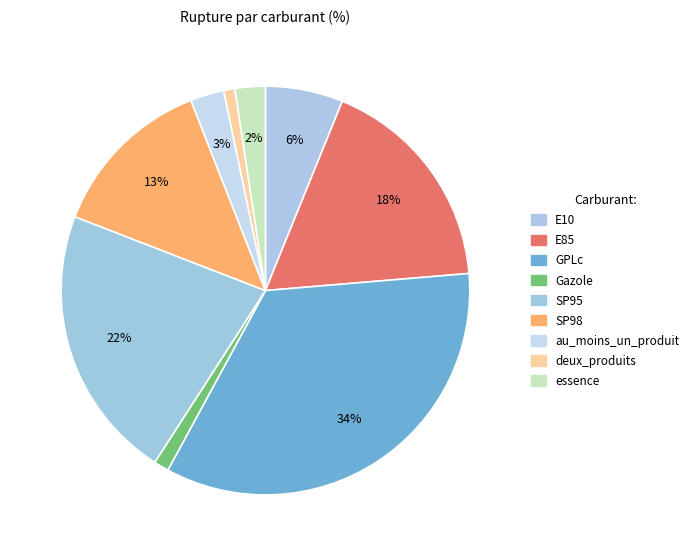

How many segments does this pie chart have?

9